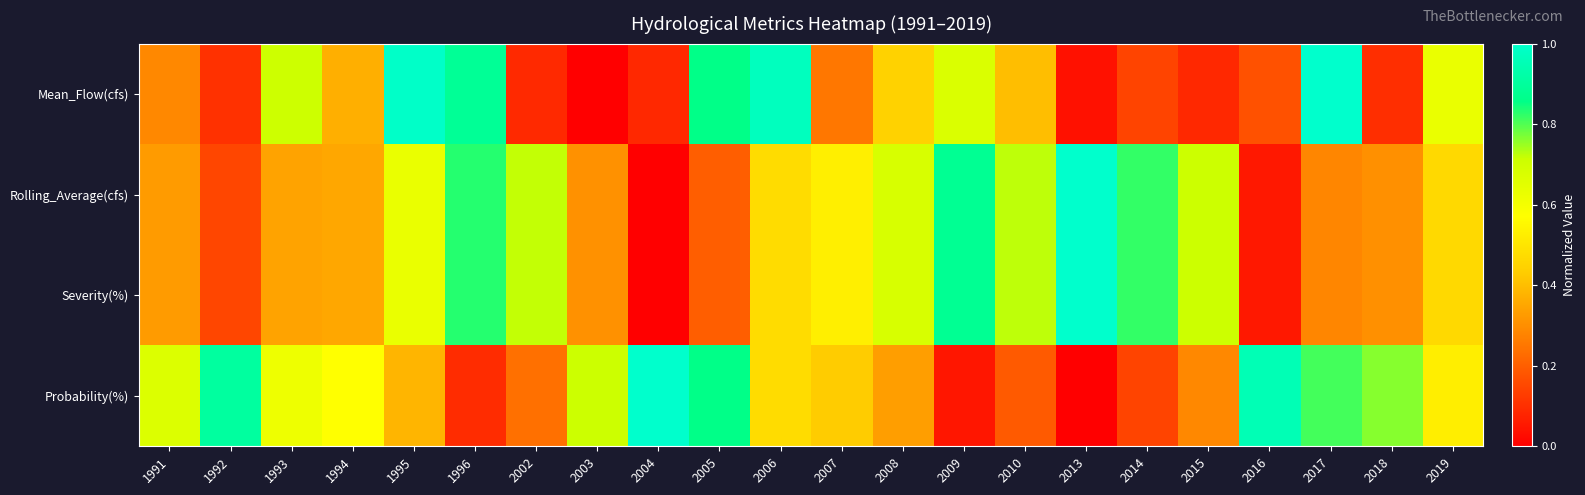

Which series changed the most between 2008 and 2019?

Rolling_Average(cfs)